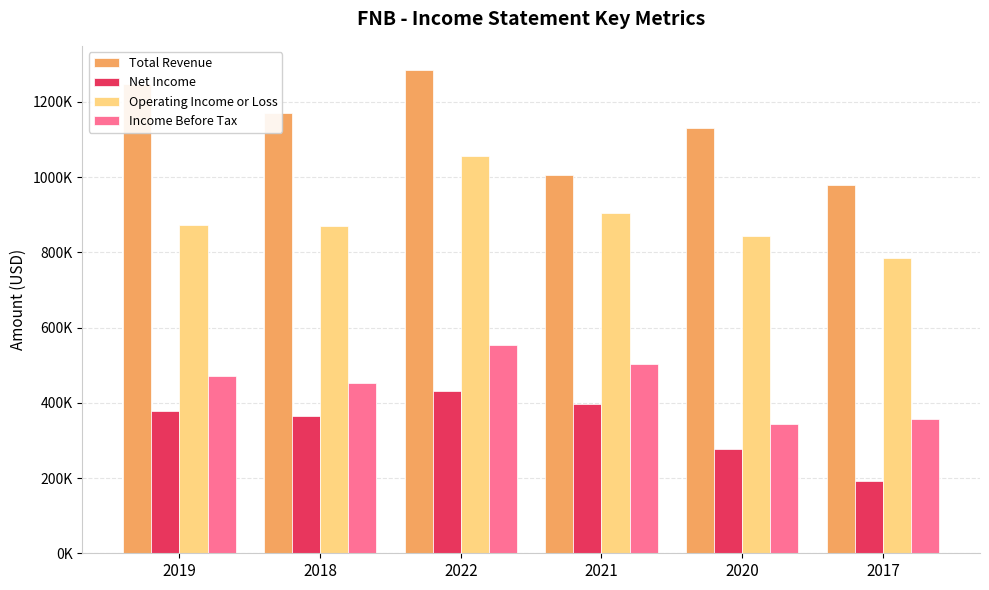

Are the bars grouped side by side (vs. stacked)?

Yes